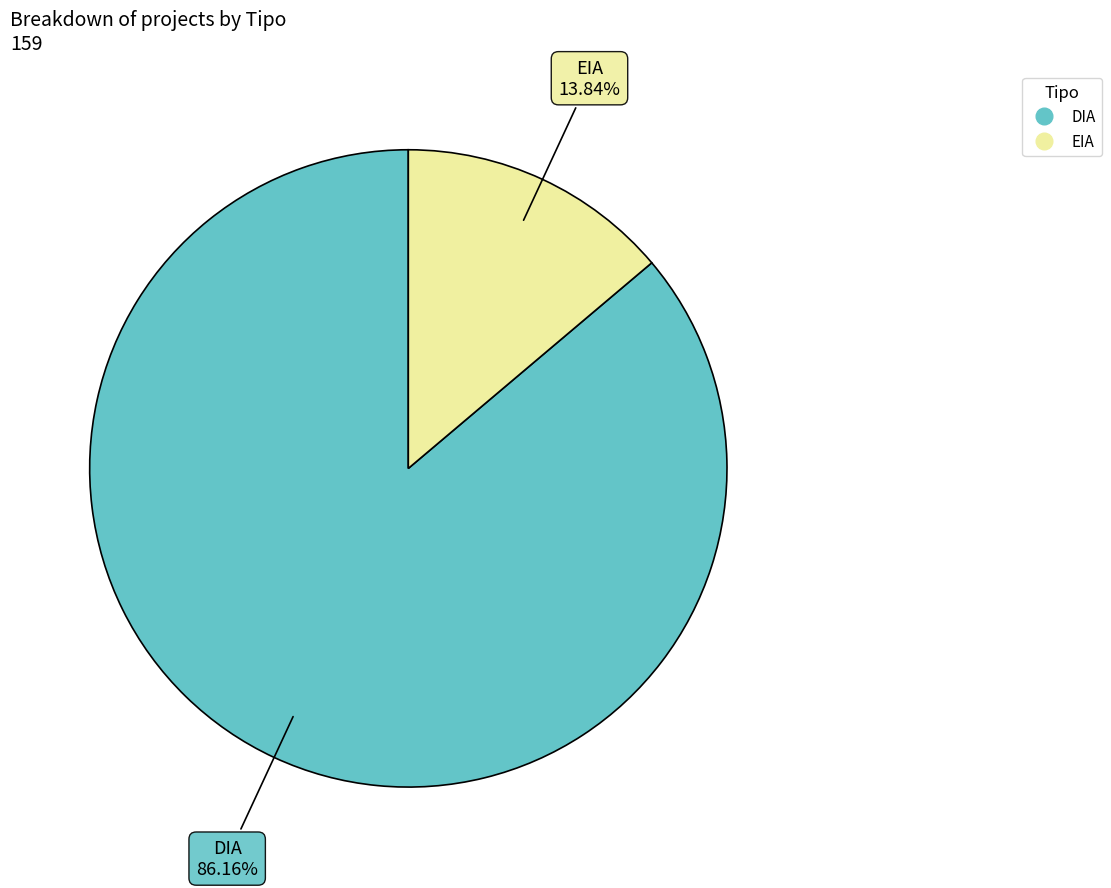

What is the majority slice?

DIA